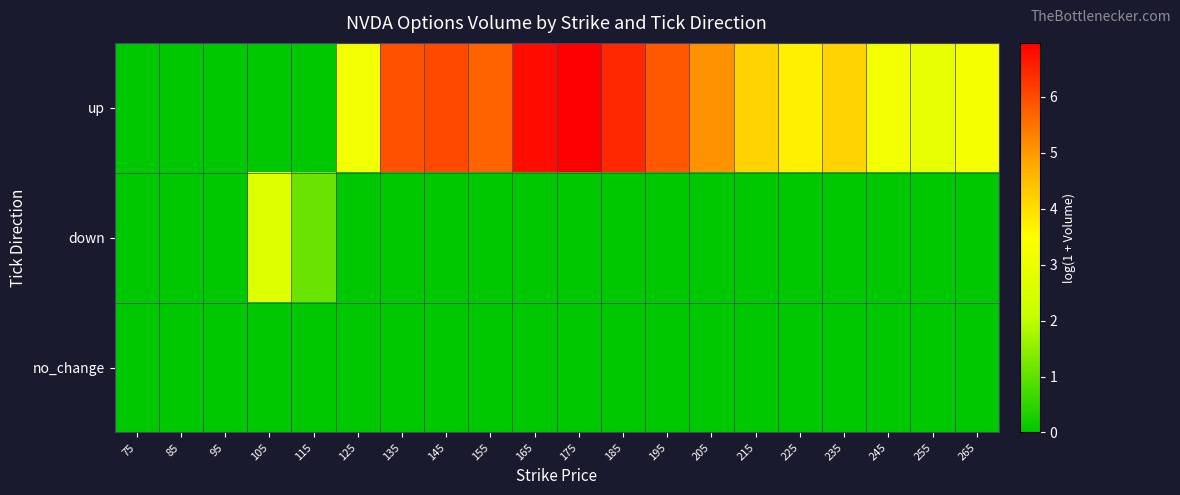

Which has a higher value, 105 or 185?

185